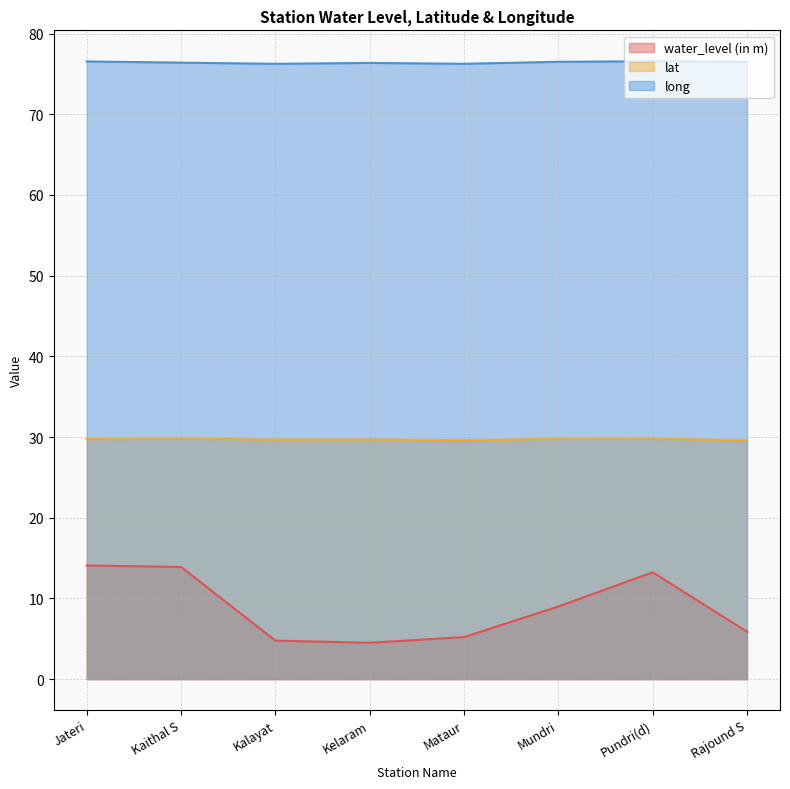

The water_level (in m) series shows 5.2 at Mataur. True or false?

True